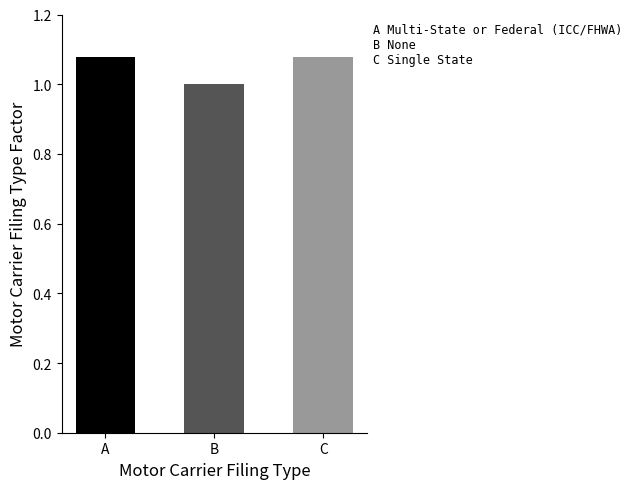

What is the sum of the values at Multi-State or Federal (ICC/FHWA) and Single State?

2.2